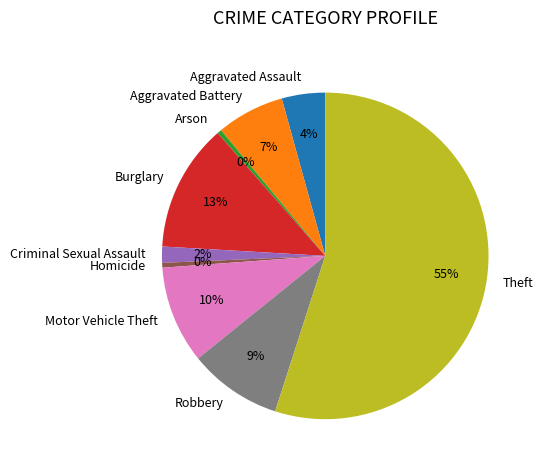

To the nearest percent, what percentage of the pie is Criminal Sexual Assault?

2%